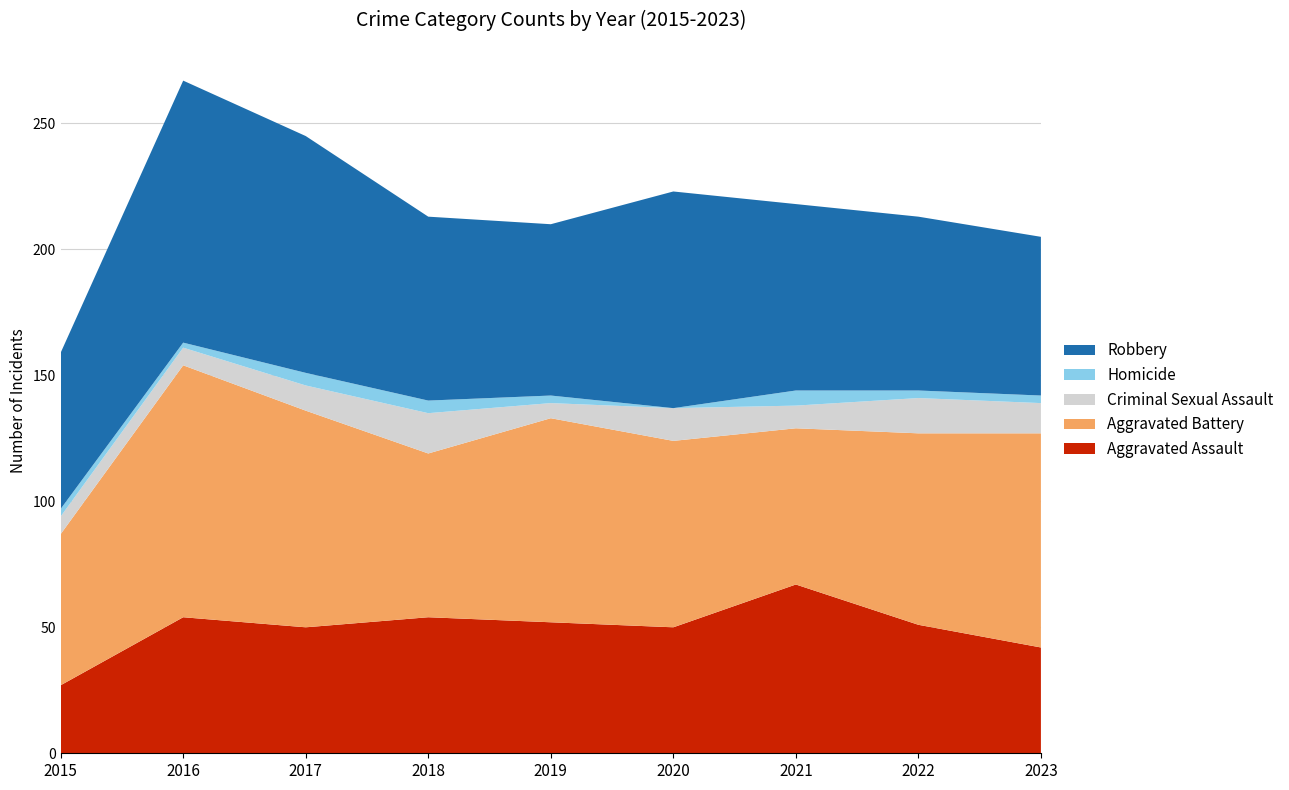

Reading right to left, list all the values displayed in this chart.

Aggravated Assault: 2023=42	2022=51	2021=67	2020=50	2019=52	2018=54	2017=50	2016=54	2015=27
Aggravated Battery: 2023=85	2022=76	2021=62	2020=74	2019=81	2018=65	2017=86	2016=100	2015=60
Criminal Sexual Assault: 2023=12	2022=14	2021=9	2020=13	2019=6	2018=16	2017=10	2016=7	2015=7
Homicide: 2023=3	2022=3	2021=6	2020=0	2019=3	2018=5	2017=5	2016=2	2015=3
Robbery: 2023=63	2022=69	2021=74	2020=86	2019=68	2018=73	2017=94	2016=104	2015=62